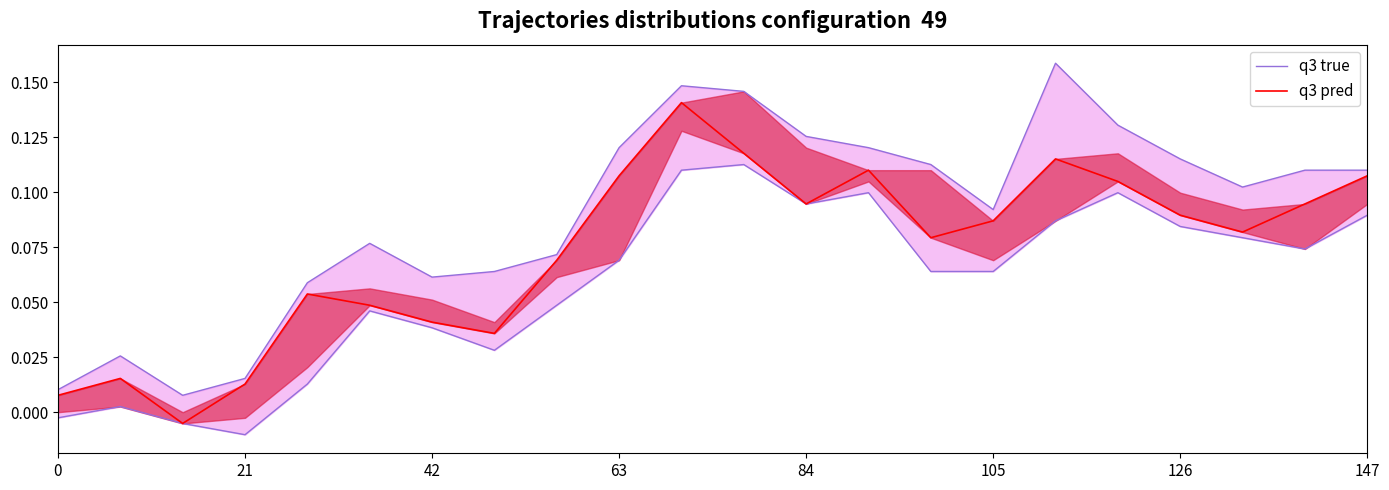

Between 19 and 8, which is larger?

19